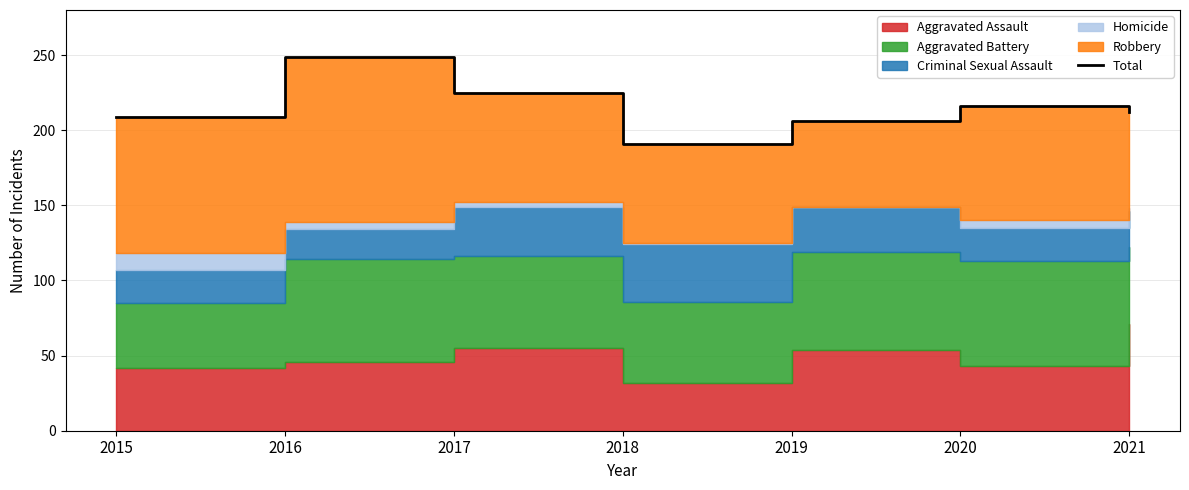

How many lines are shown in the chart?

1